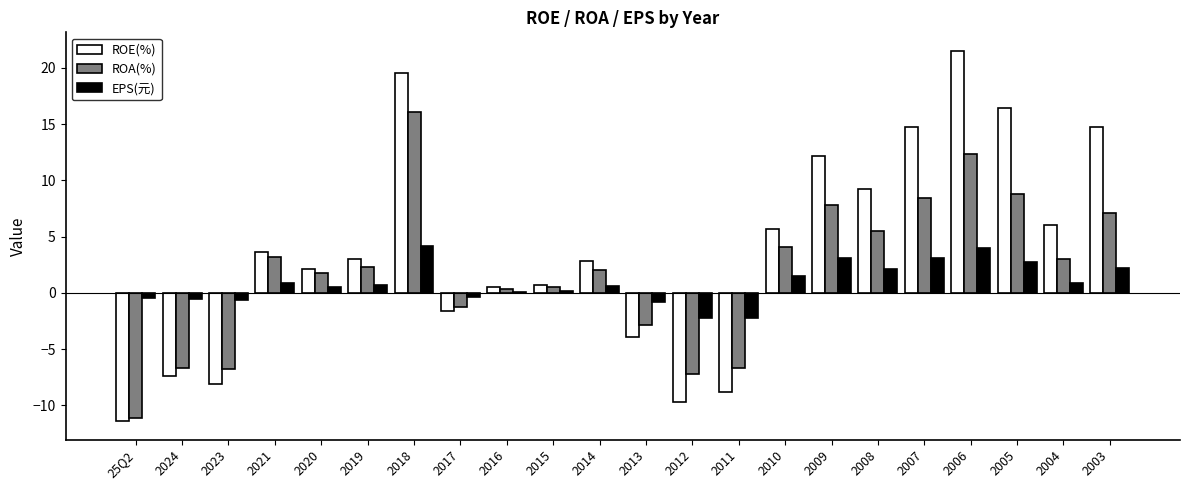

Rank the series by their maximum value, from lowest to highest.

EPS(元), ROA(%), ROE(%)